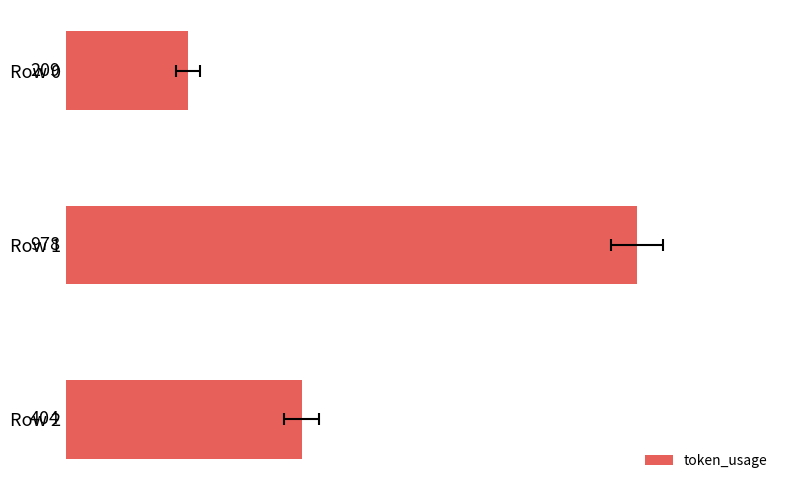

Reading left to right, extract all data points from this chart.

0=209	200=978	400=404